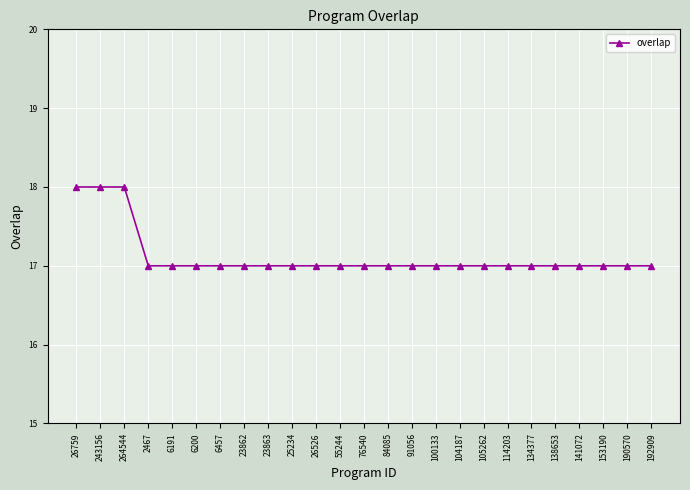

The chart shows a value of 10 at 190570. True or false?

False